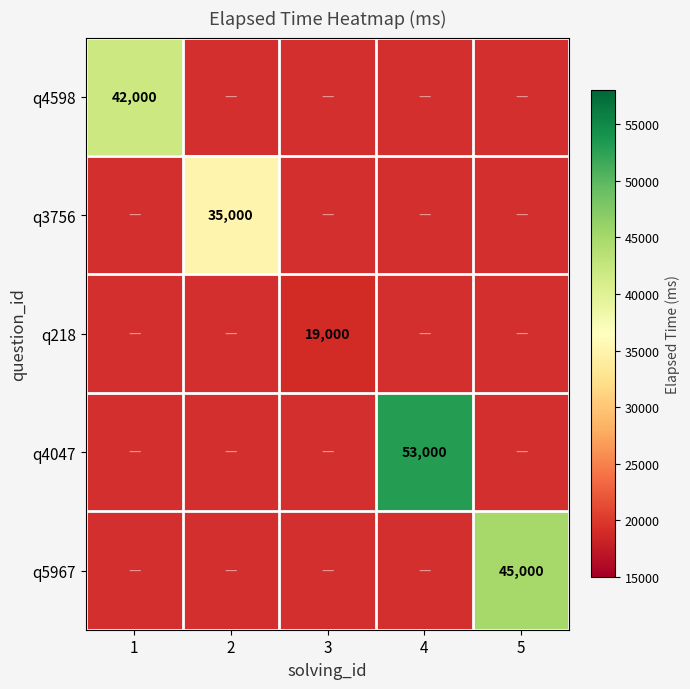

True or false: q4047 has a value of 90055 at 4.

False